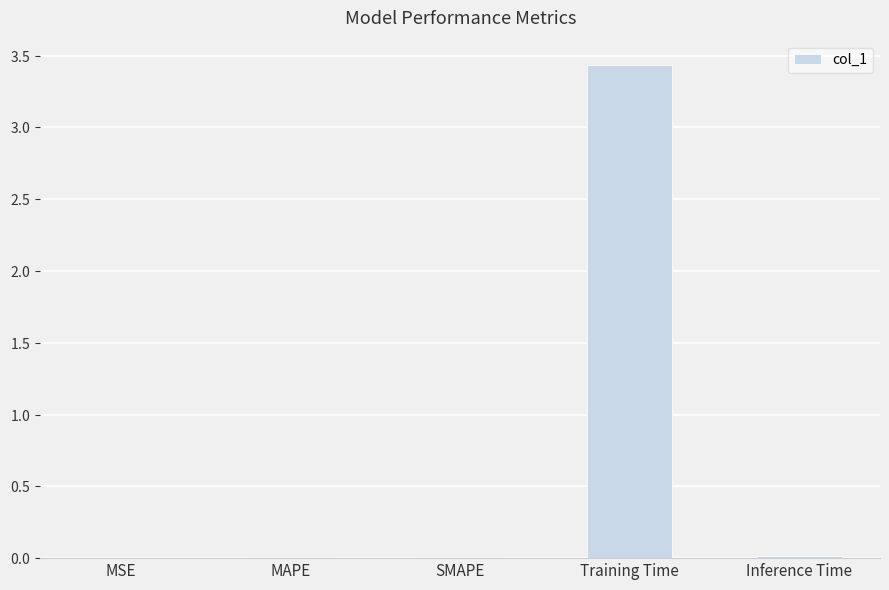

Are the bars horizontal?

No